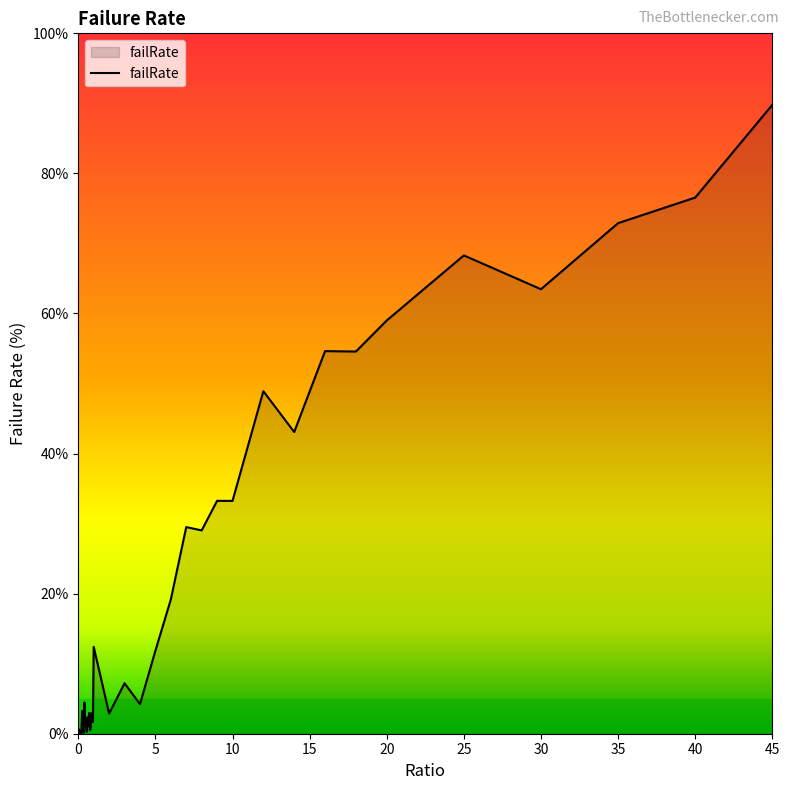

What is the difference between the maximum and minimum values?

89.8